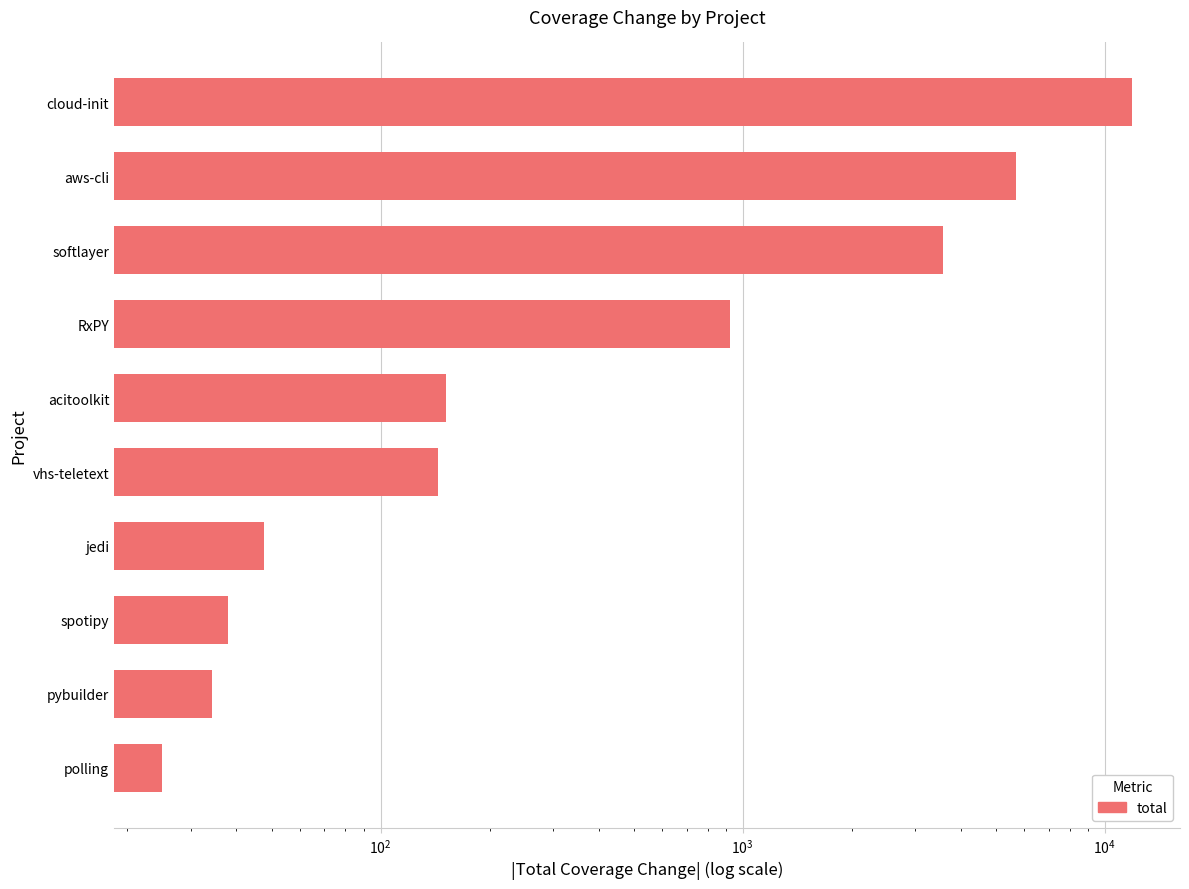

Count the number of data series in this chart.

1